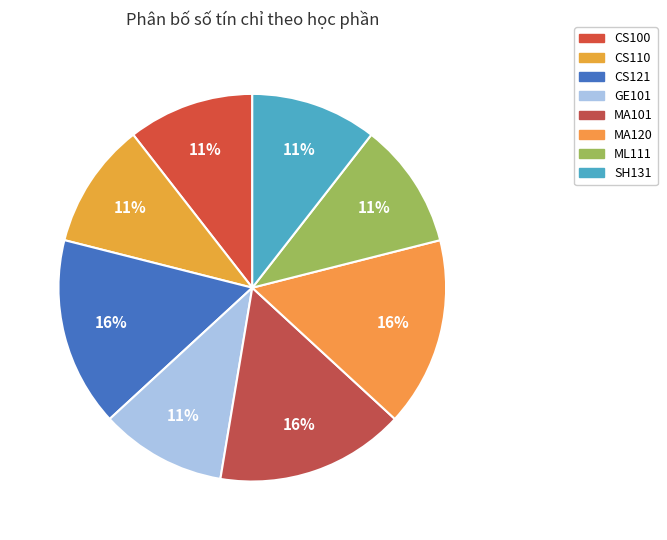

What percentage is the CS110 slice, to the nearest percent?

11%